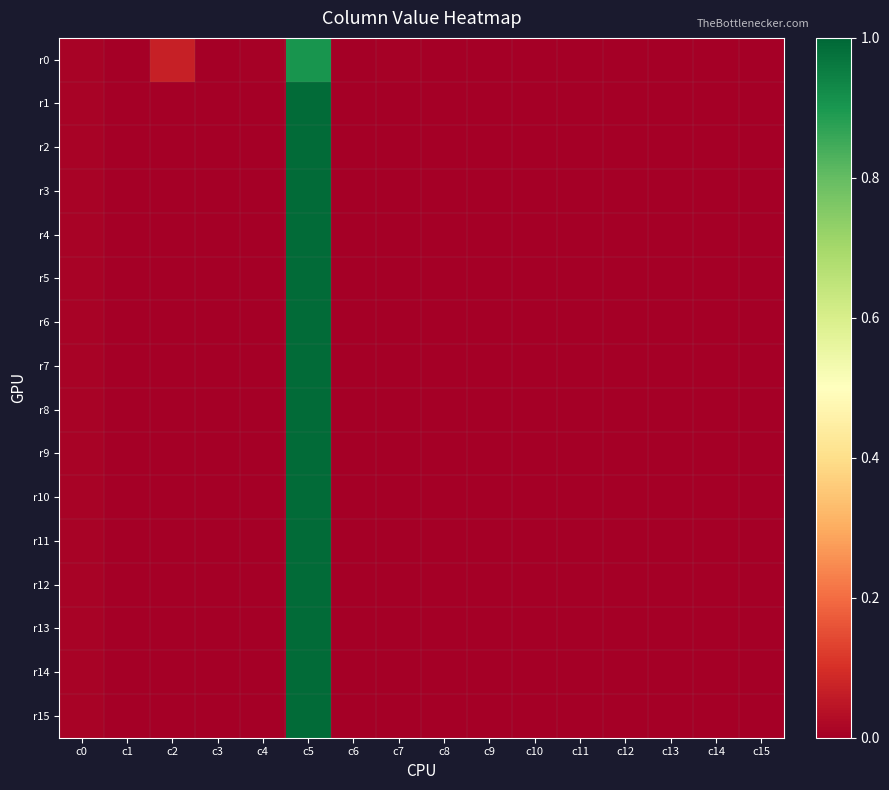

Count the number of data series in this chart.

16